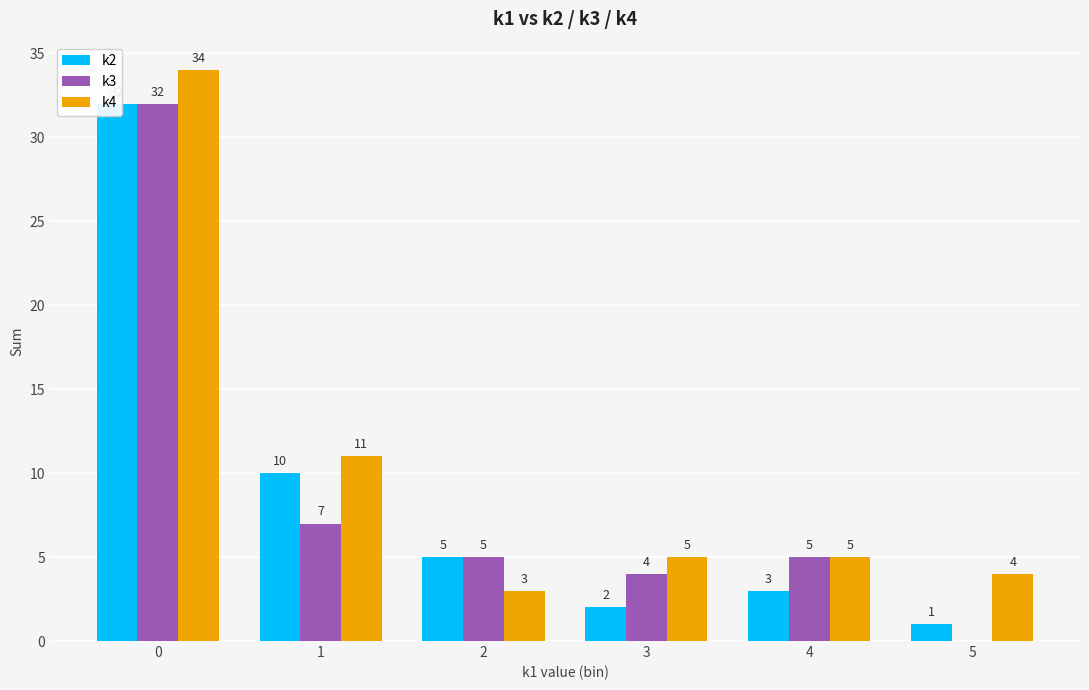

What is the spread (max minus min) of values at 5?

4